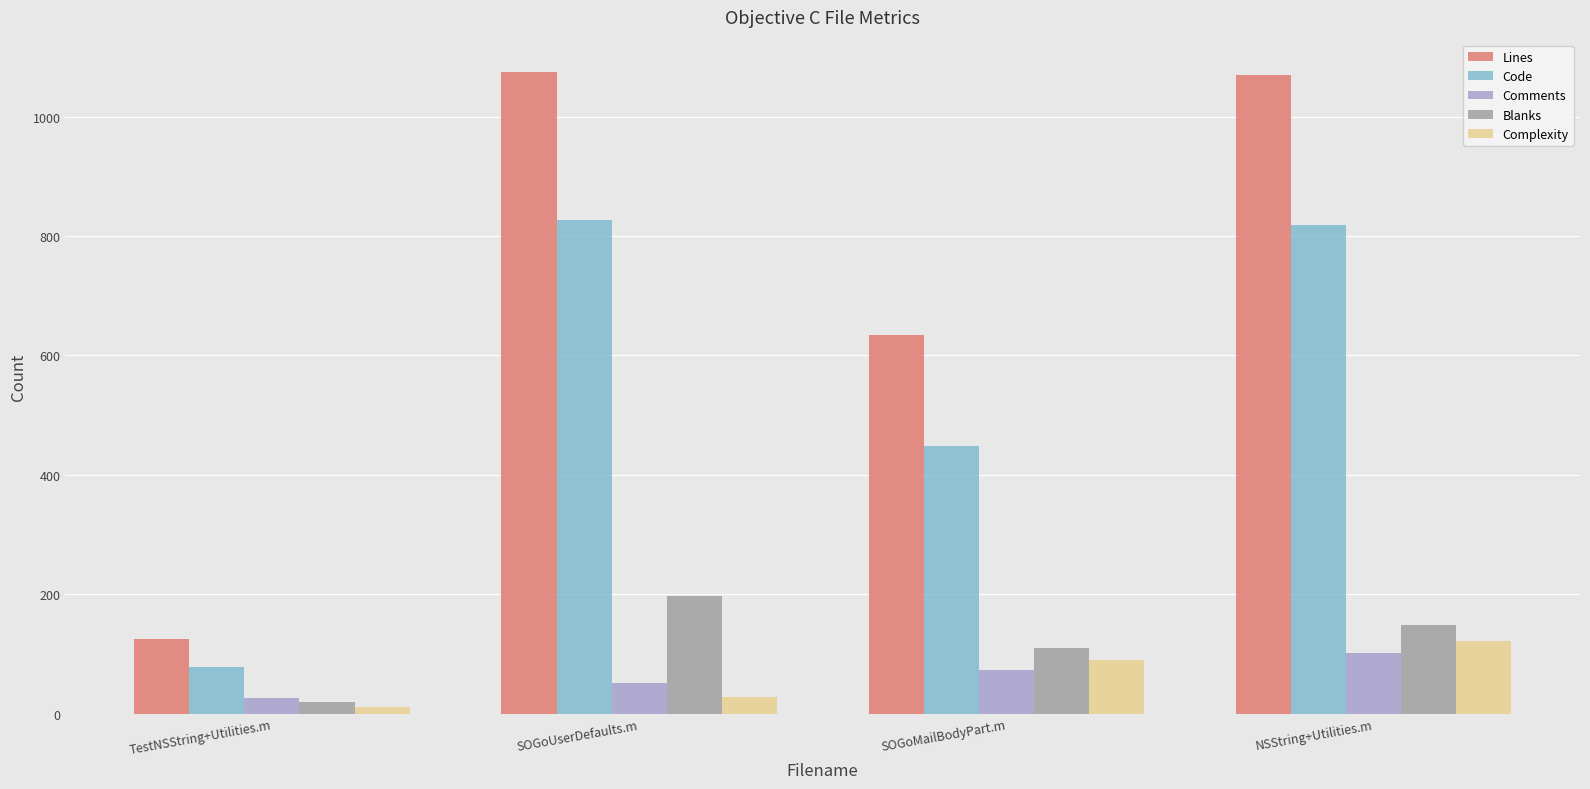

The value of Blanks at TestNSString+Utilities.m is 20. True or false?

True